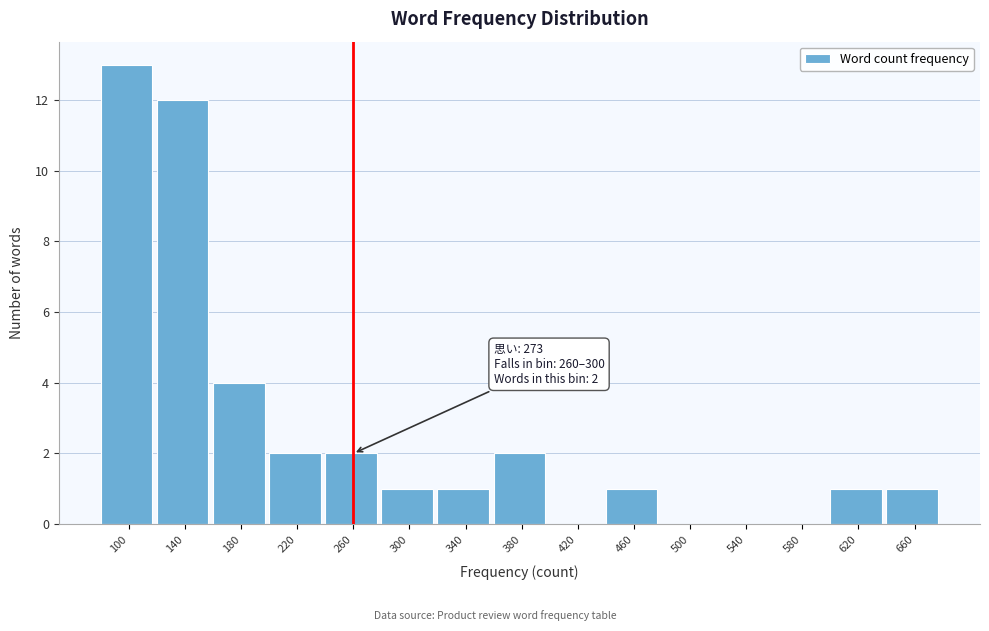

Reading left to right, what are all the values shown in this chart?

100=13	140=12	180=4	220=2	260=2	300=1	340=1	380=2	420=0	460=1	500=0	540=0	580=0	620=1	660=1